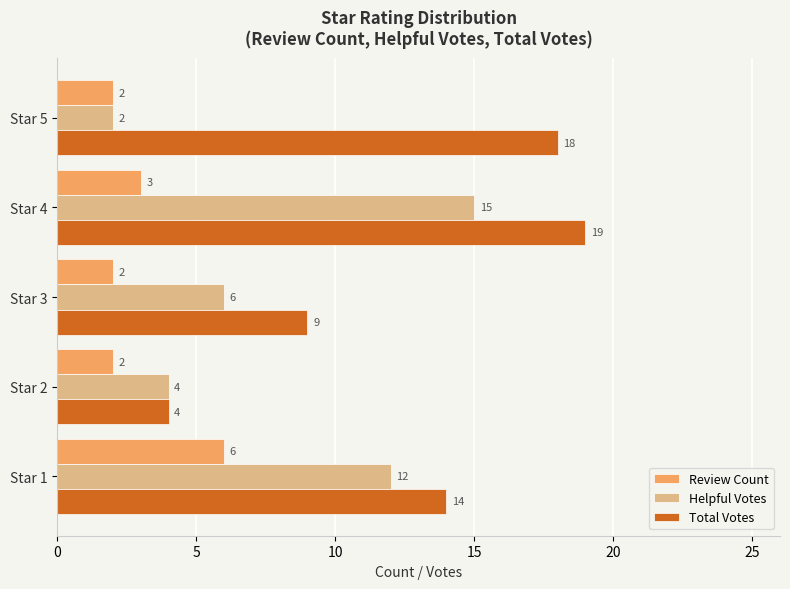

How many categories are shown in the chart?

5